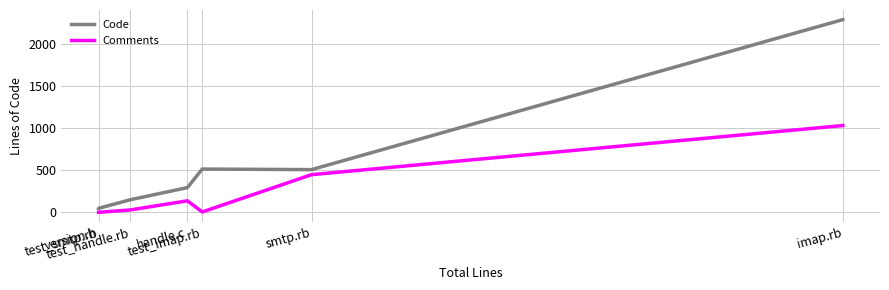

List the series in order of their overall mean, highest first.

Code, Comments